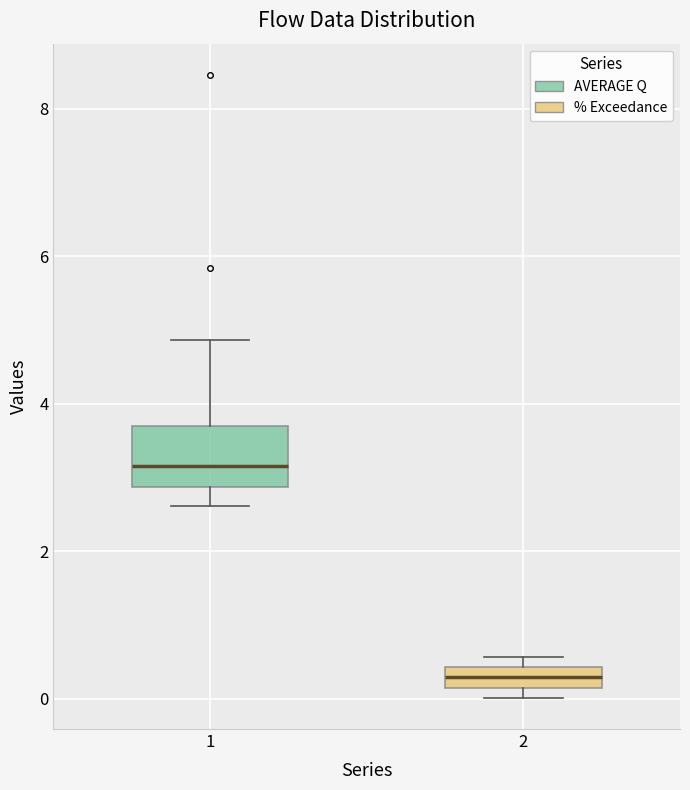

Which box is the tallest, from its lower edge to its upper edge?

1